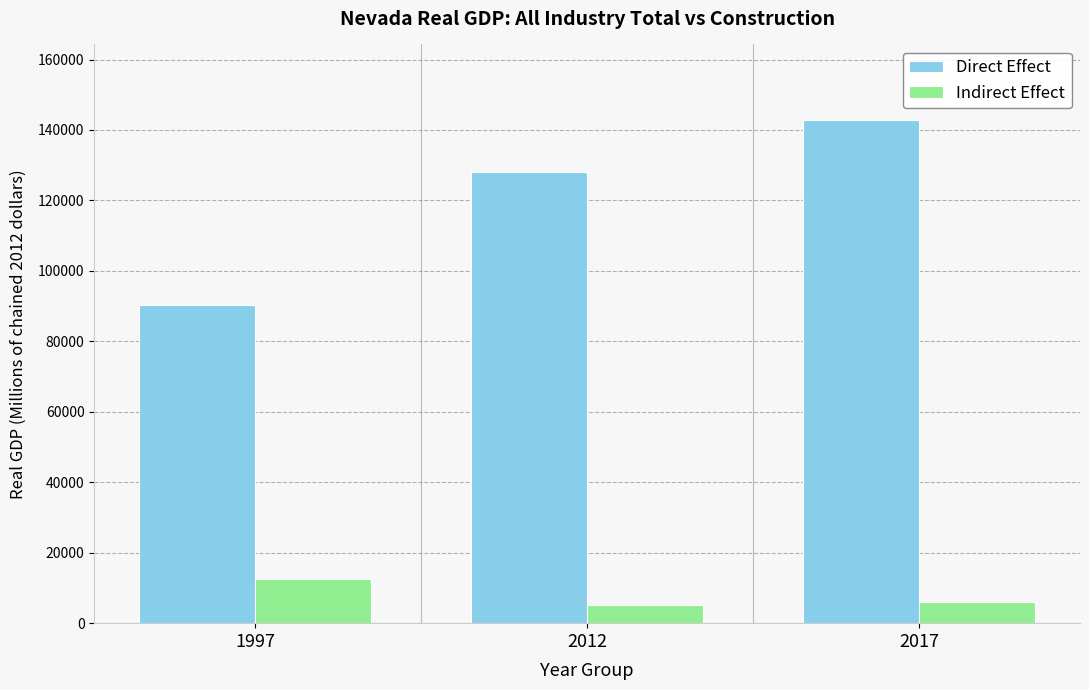

Count the number of categories in the chart.

3